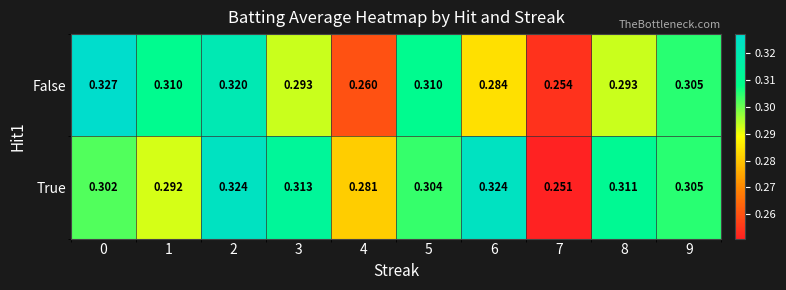

Between 3 and 9, which series saw the biggest shift?

False